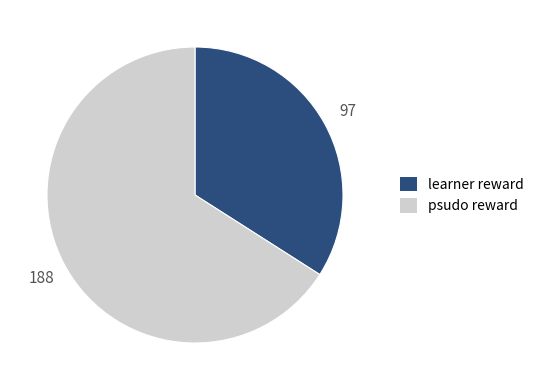

The learner reward slice represents 41% of the pie. True or false?

False